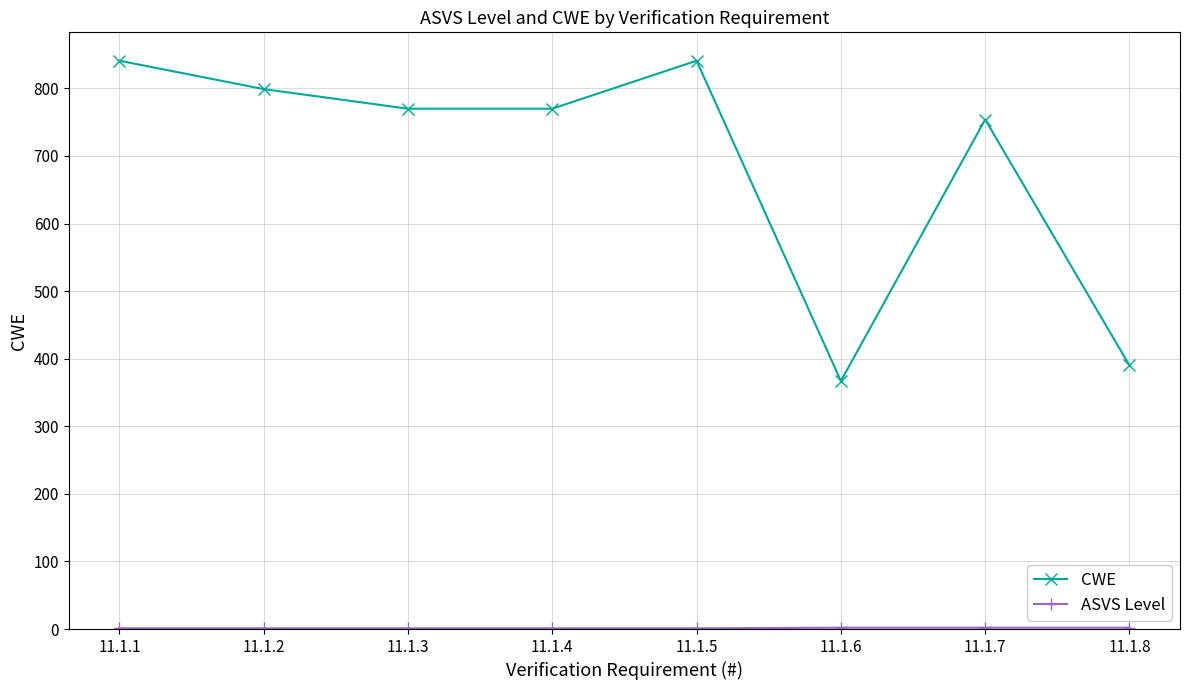

The CWE series shows 479 at 11.1.7. True or false?

False